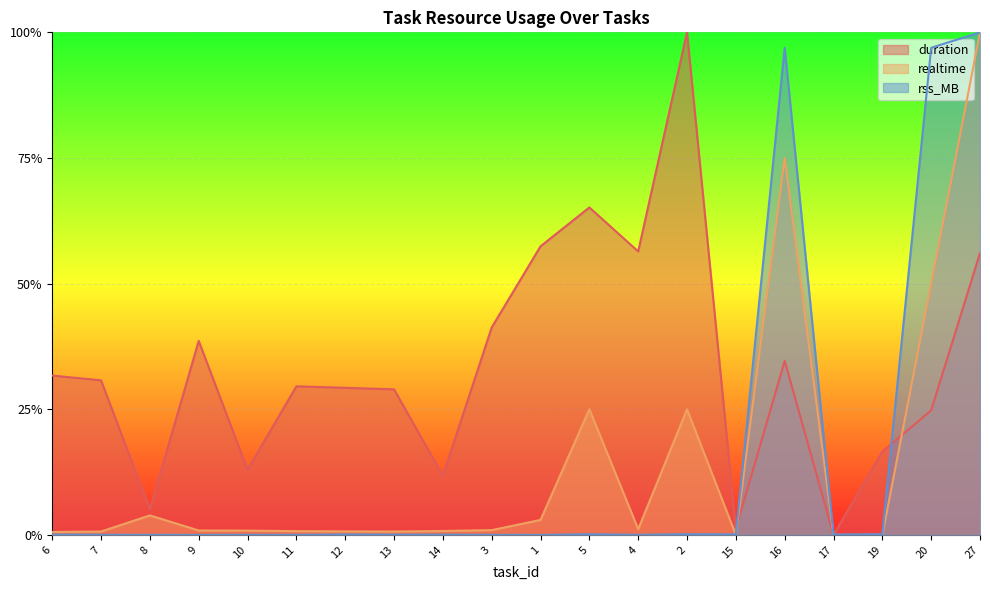

Between which two adjacent categories do rss_MB and duration first intersect?

15 and 16